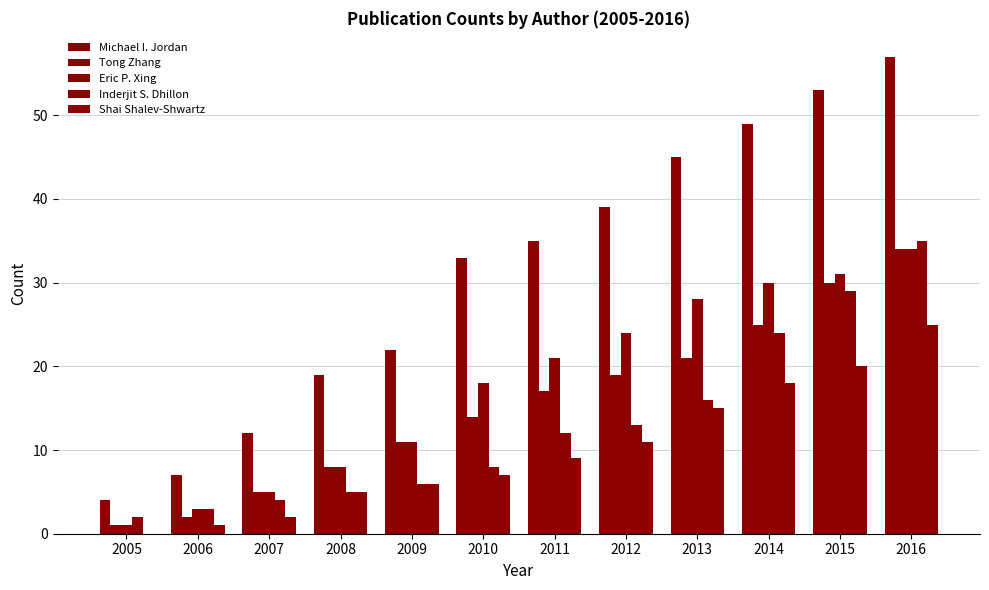

What is the sum of the Eric P. Xing values at 2015 and 2010?

49